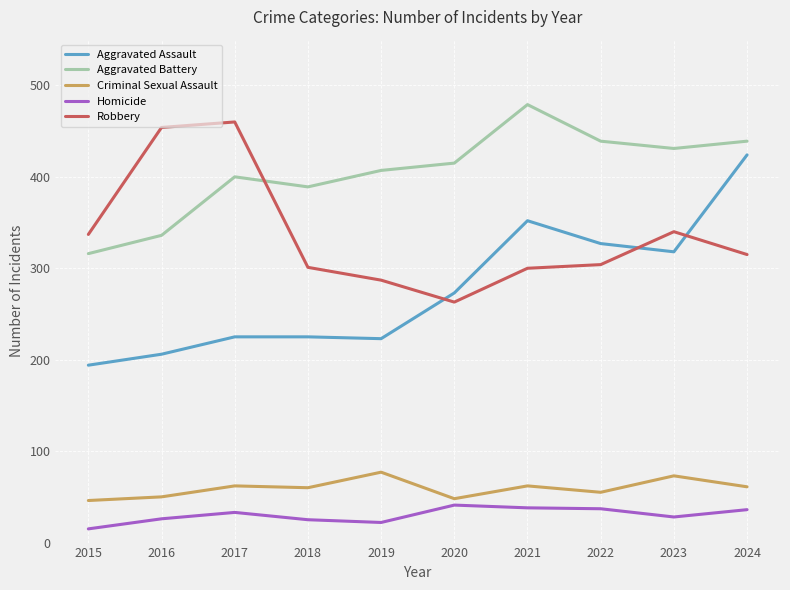

True or false: Robbery and Criminal Sexual Assault intersect in this chart.

False